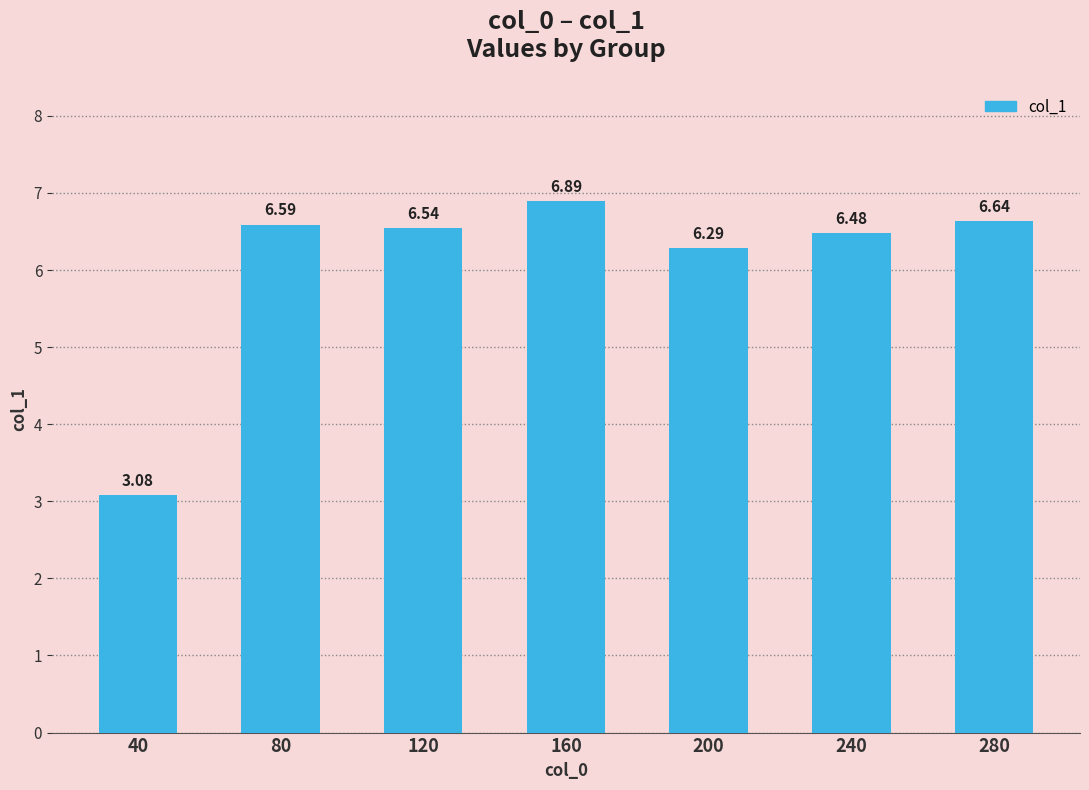

What is the ratio of the value at 80 to the value at 280?

1.0